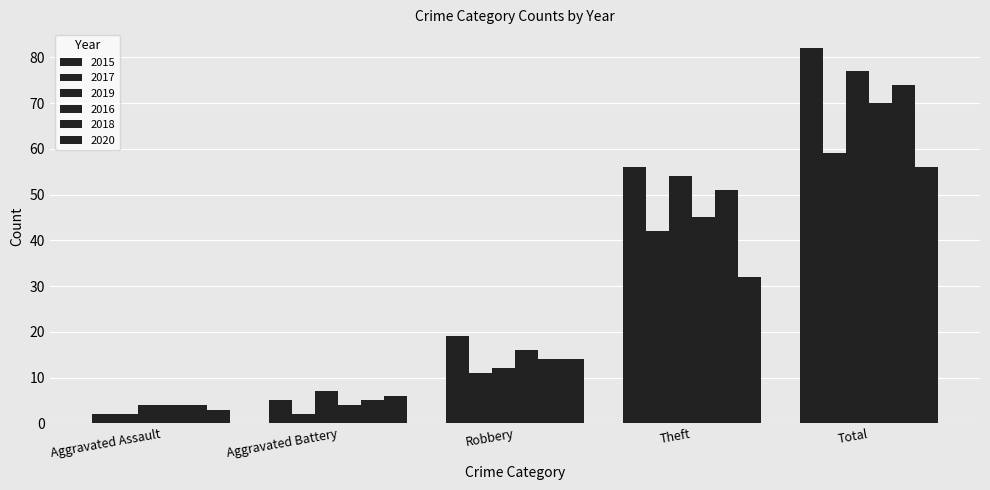

Does the chart contain stacked bars?

No